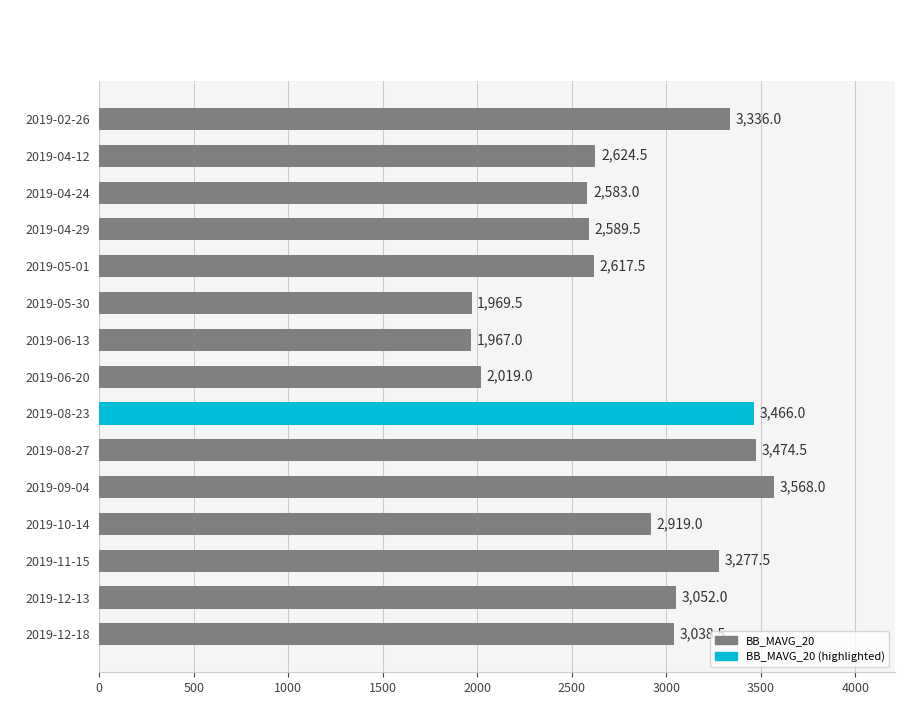

How many data points are less than 2919?

7